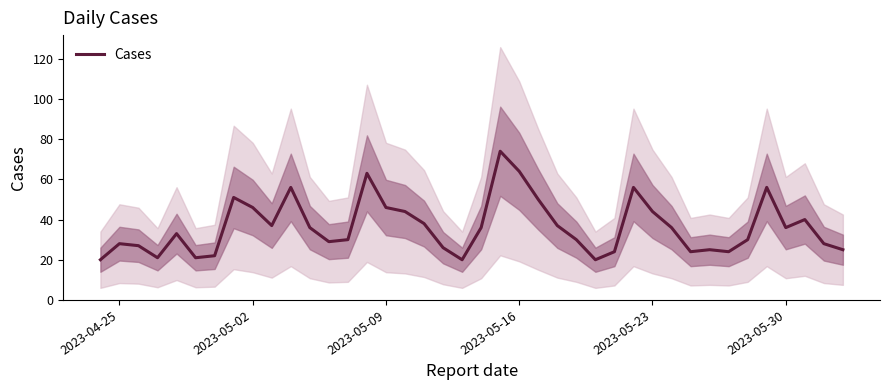

The value of Cases at 2023-05-02 is 29. True or false?

False